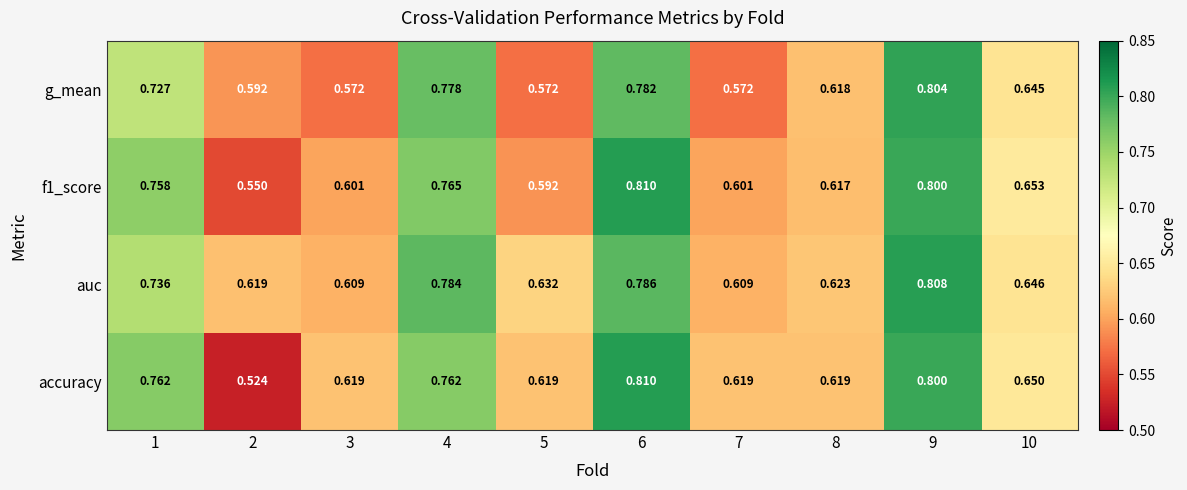

Which series has the largest total across all categories?

auc